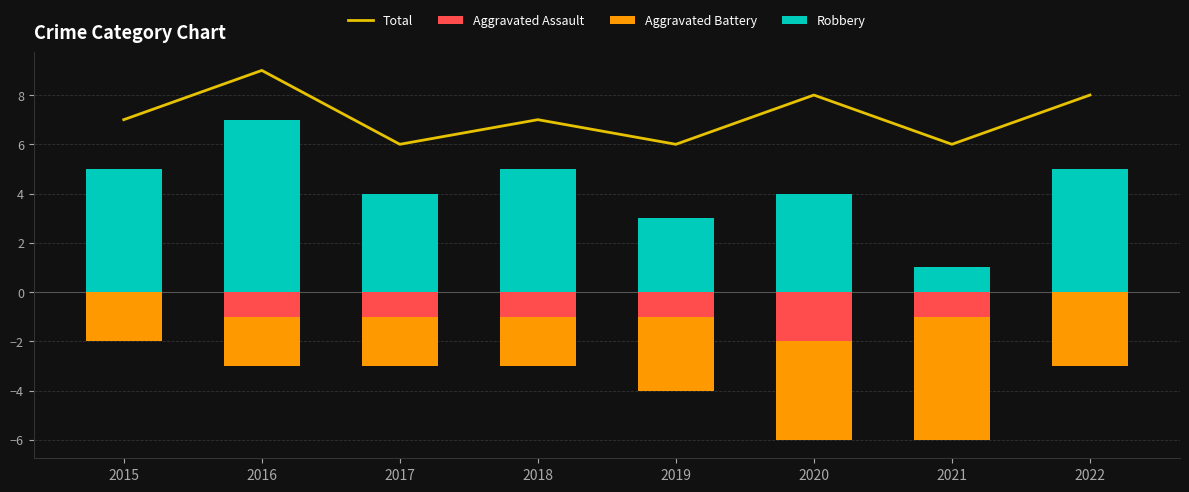

Which label corresponds to the smallest value in the chart?

2021